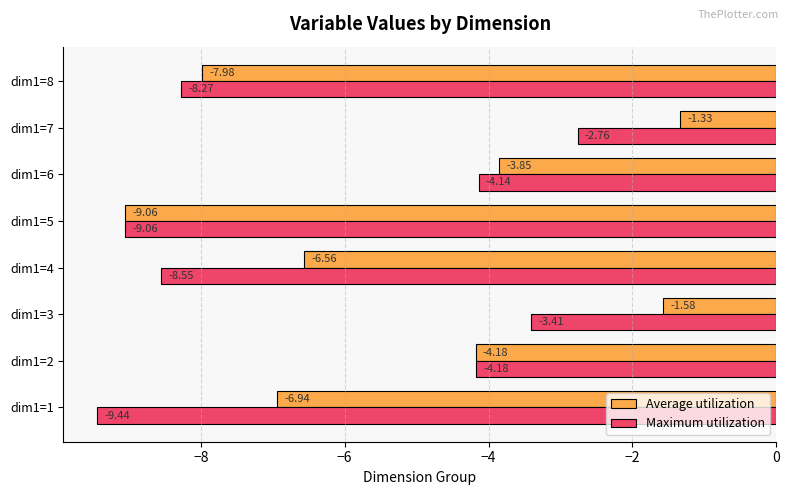

At which category is the sum across all series the highest?

dim1=7